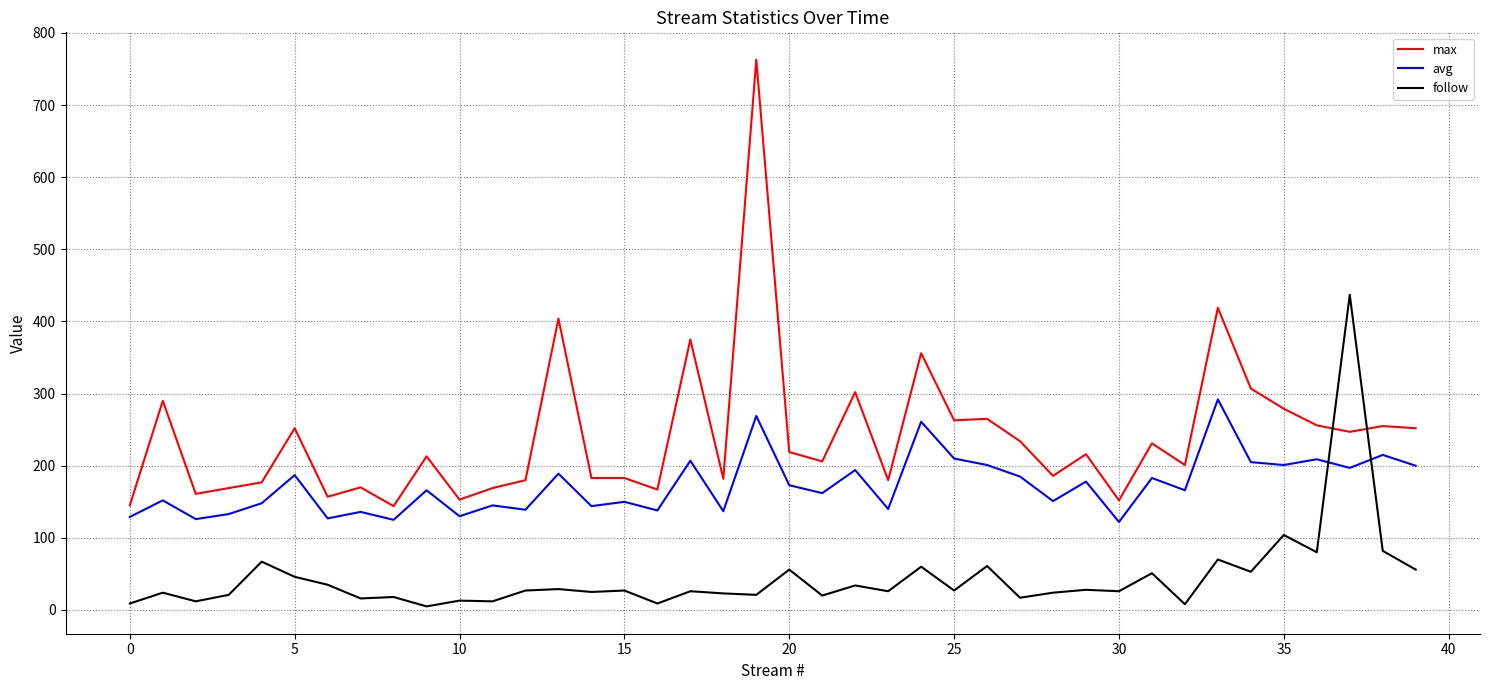

What are all the series names shown in the legend?

max, avg, follow